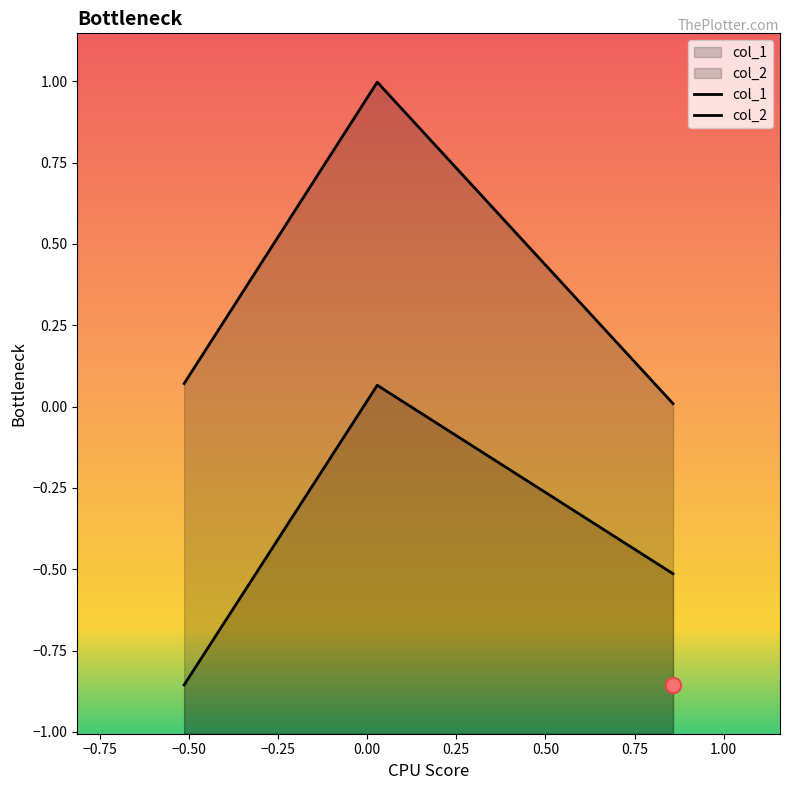

Which series has the largest Y range (max minus min)?

col_1